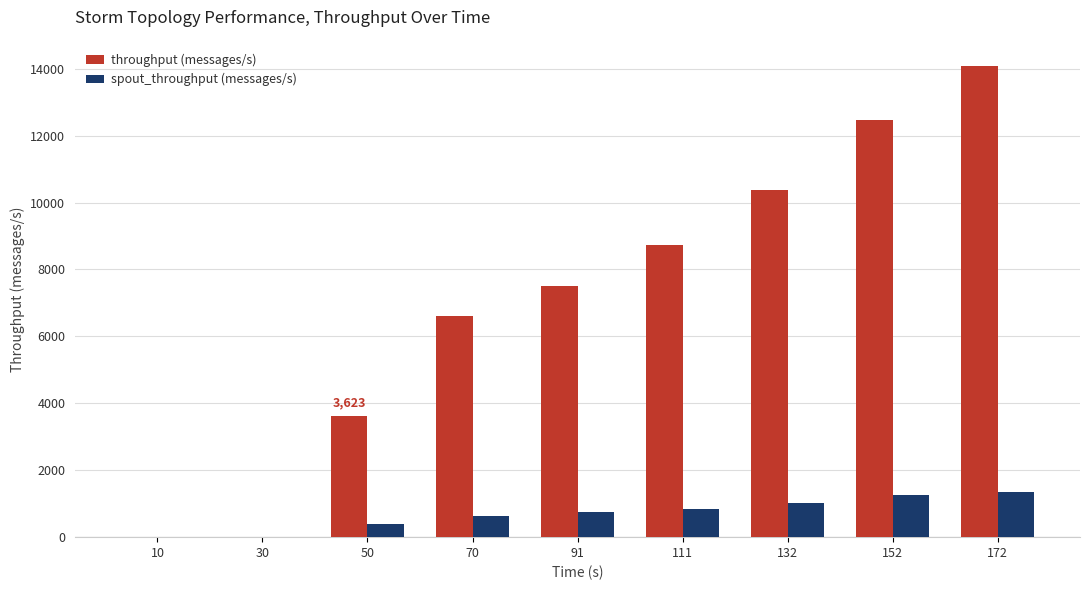

Which series changed the most between 111 and 152?

throughput (messages/s)